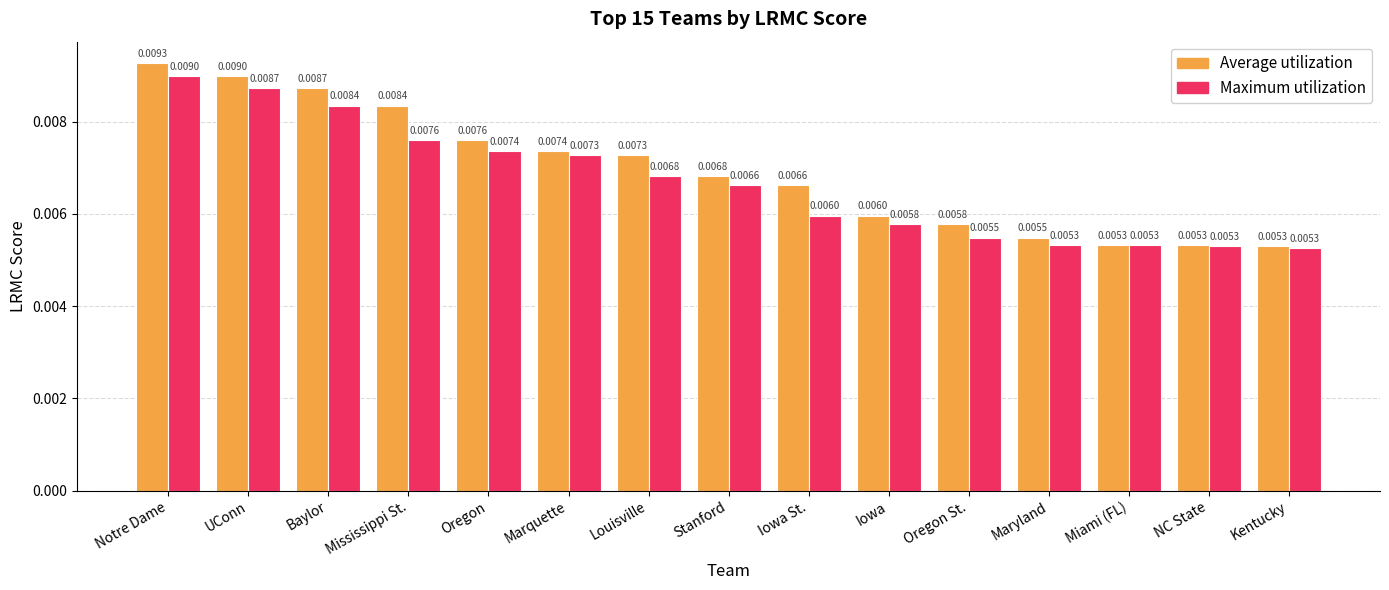

What are all the series names shown in the legend?

Average utilization, Maximum utilization